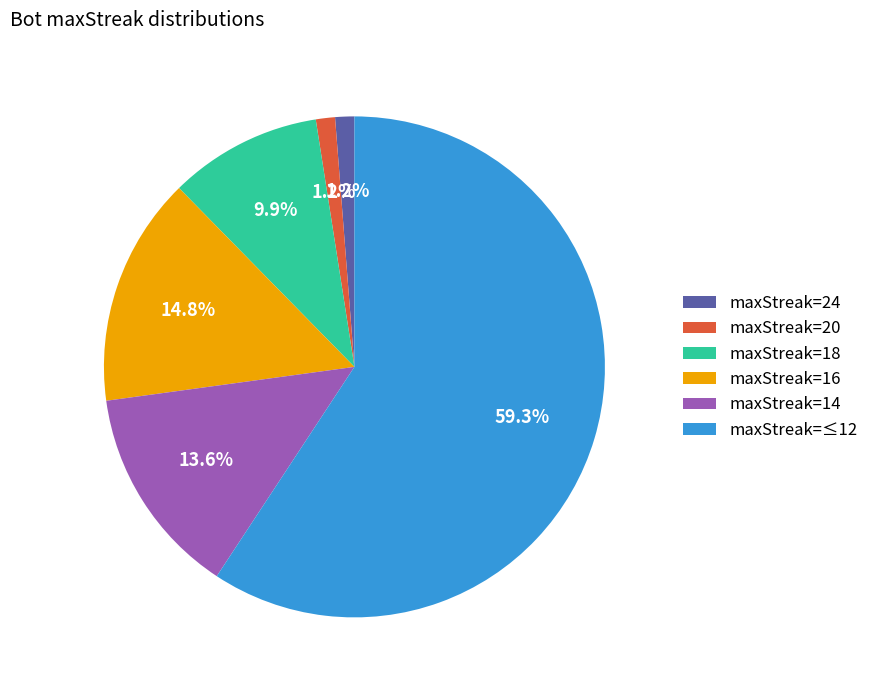

What is the ratio of the value at maxStreak=≤12 to the value at maxStreak=14?

4.4